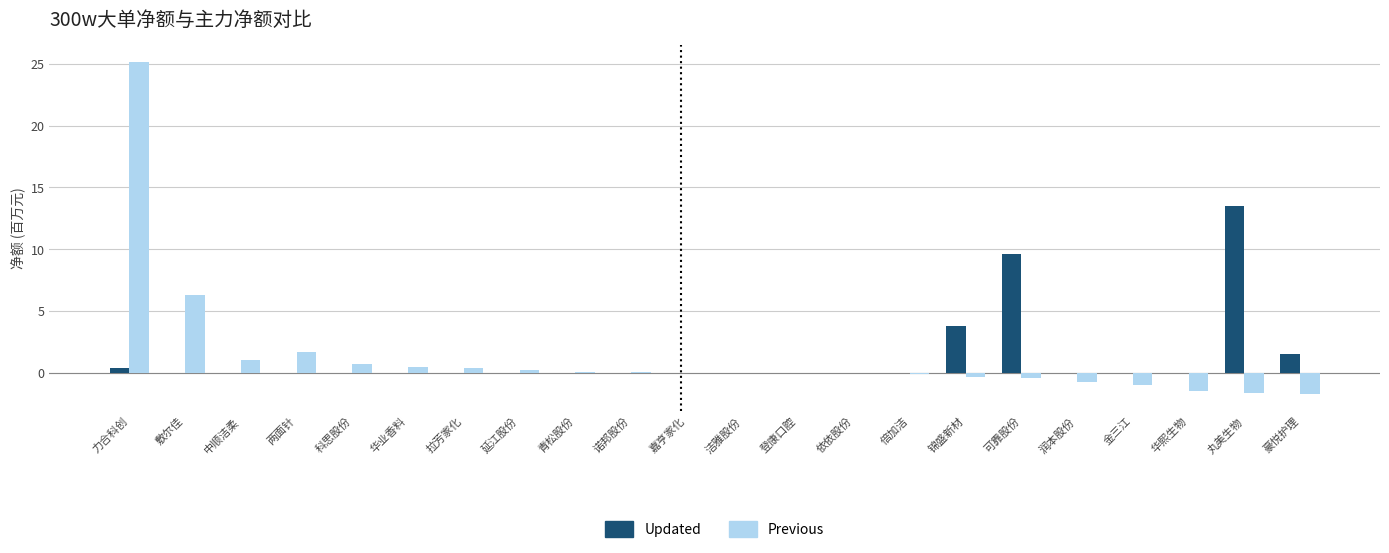

What is the sum of all Previous values?

28.4